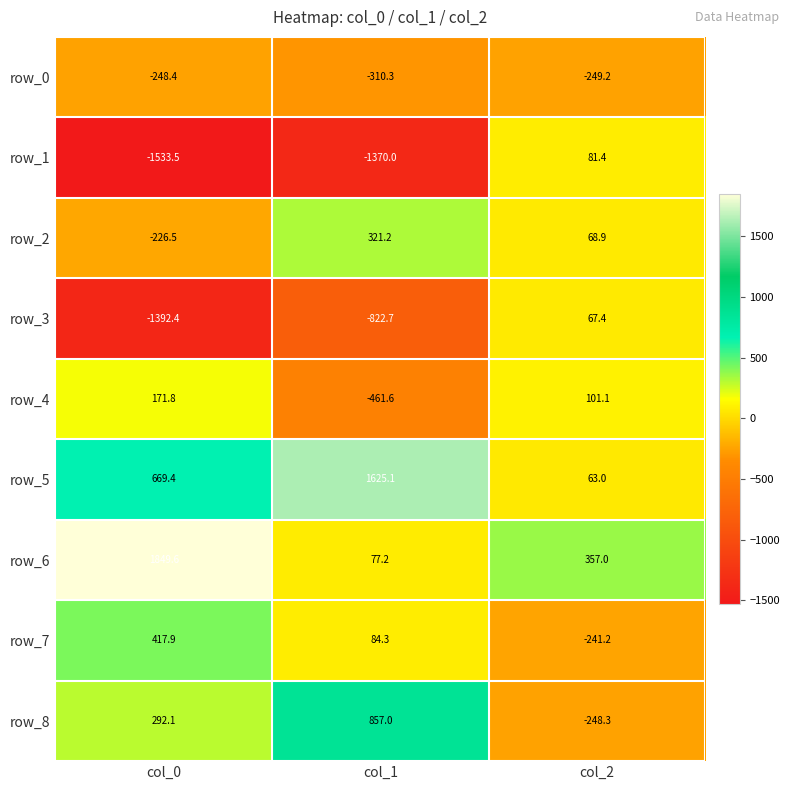

At which category is the sum across all series the highest?

col_1